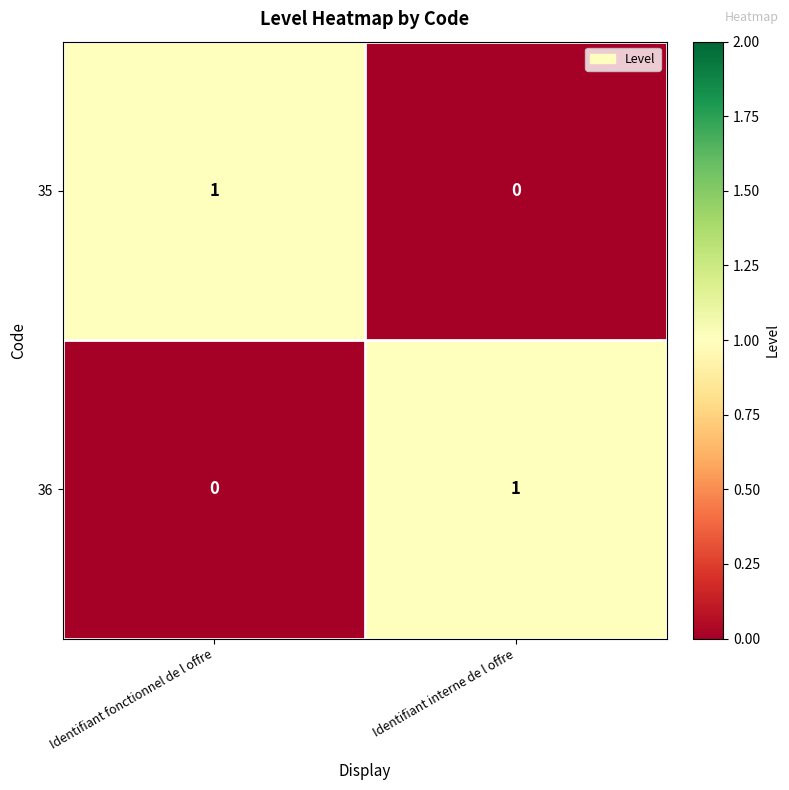

Reading left to right, transcribe all the data shown in this chart.

35: Identifiant fonctionnel de l offre=1	Identifiant interne de l offre=0
36: Identifiant fonctionnel de l offre=0	Identifiant interne de l offre=1